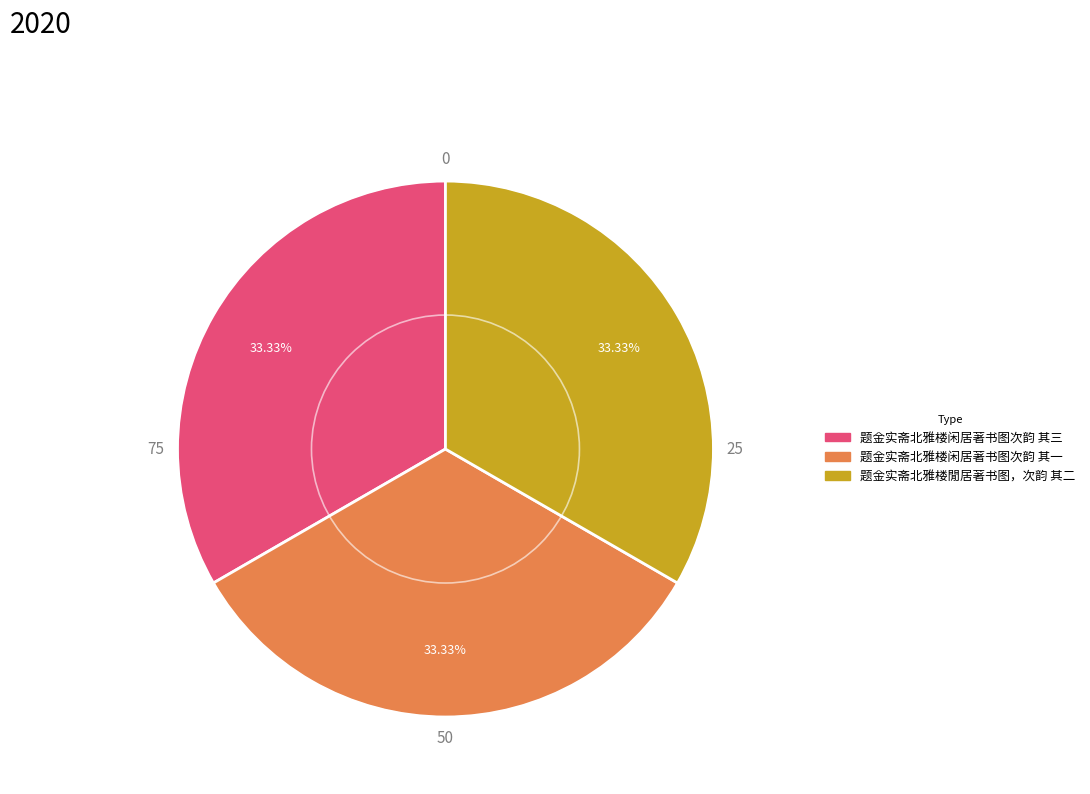

What percentage is the 题金实斋北雅楼闲居著书图次韵 其一 slice, to the nearest percent?

33%